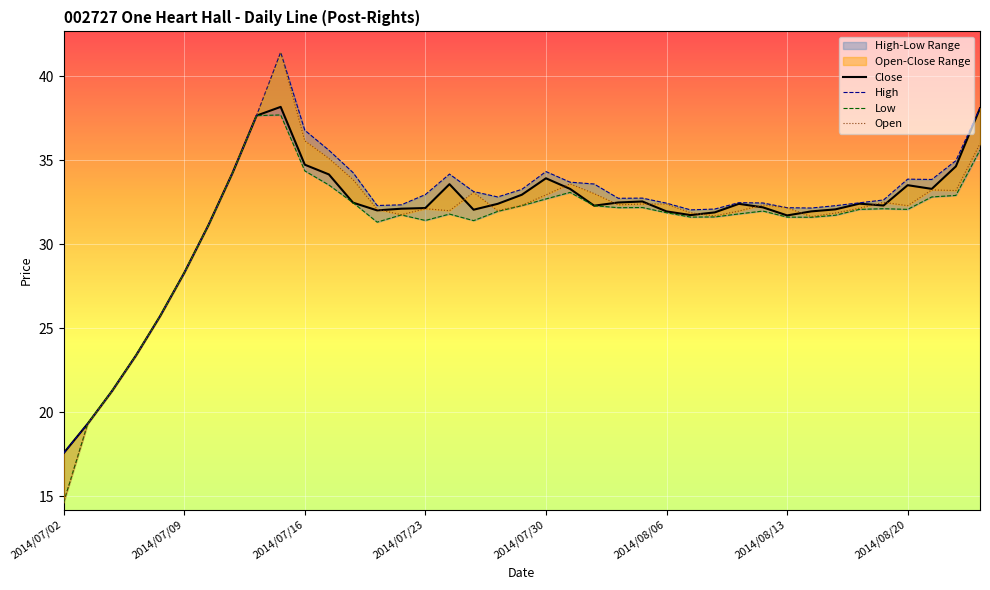

At which label does Close reach its minimum?

2014/07/02